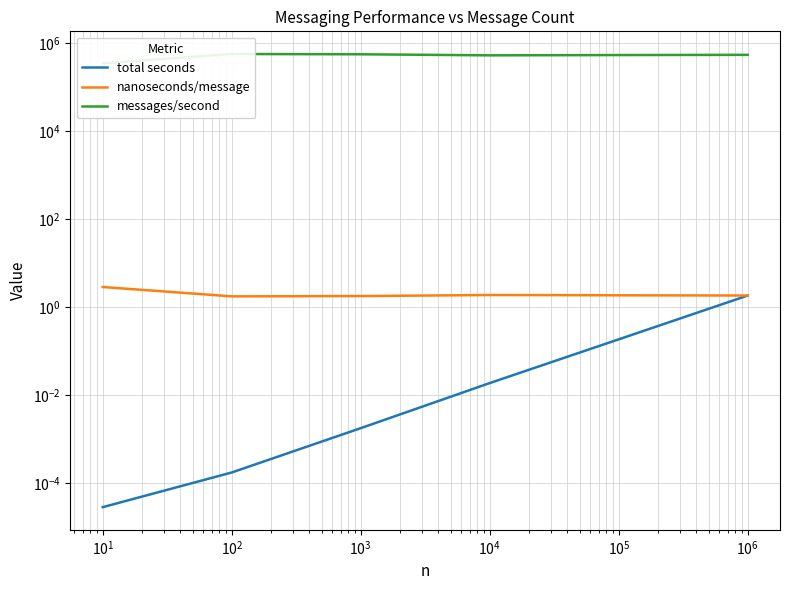

Between $\mathdefault{10^{1}}$ and $\mathdefault{10^{4}}$, which series saw the biggest shift?

messages/second